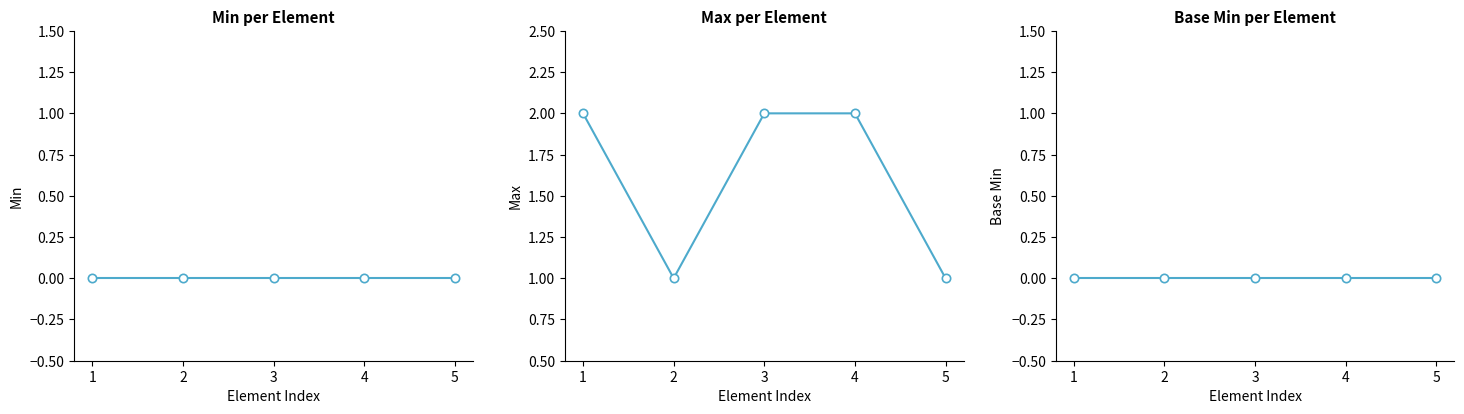

How many lines are shown in the chart?

3